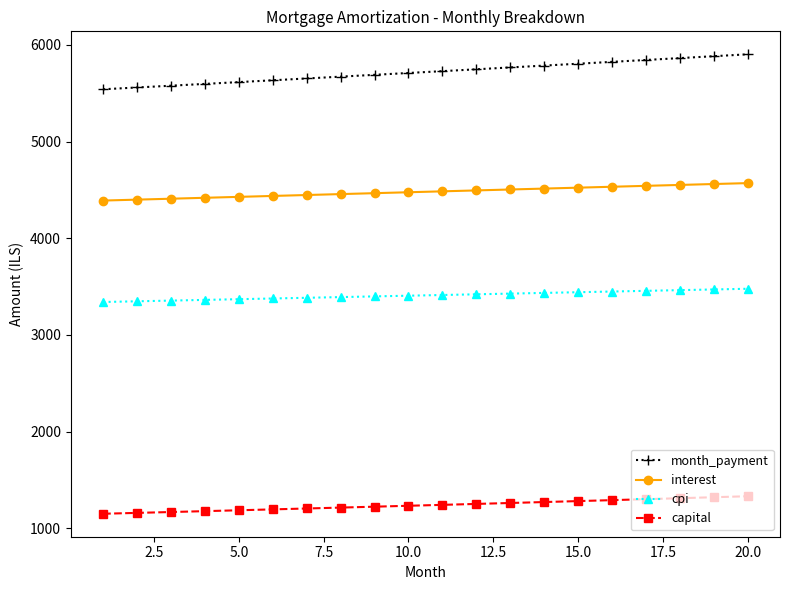

True or false: capital and cpi intersect in this chart.

False